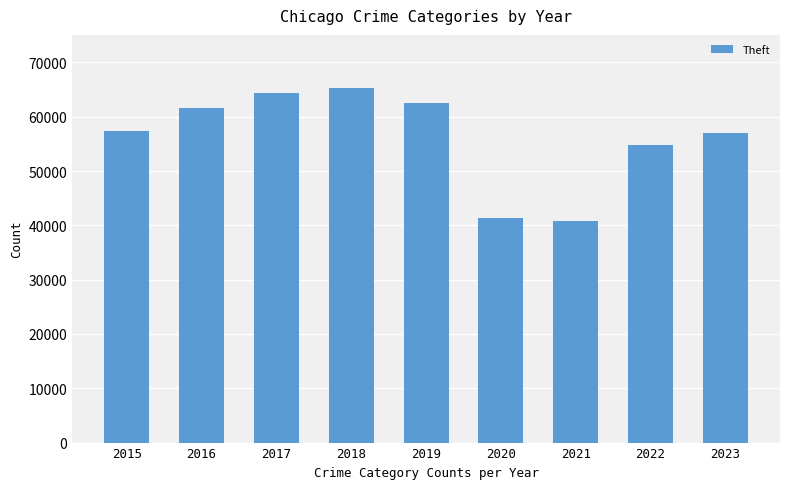

Does the chart contain any negative values?

No